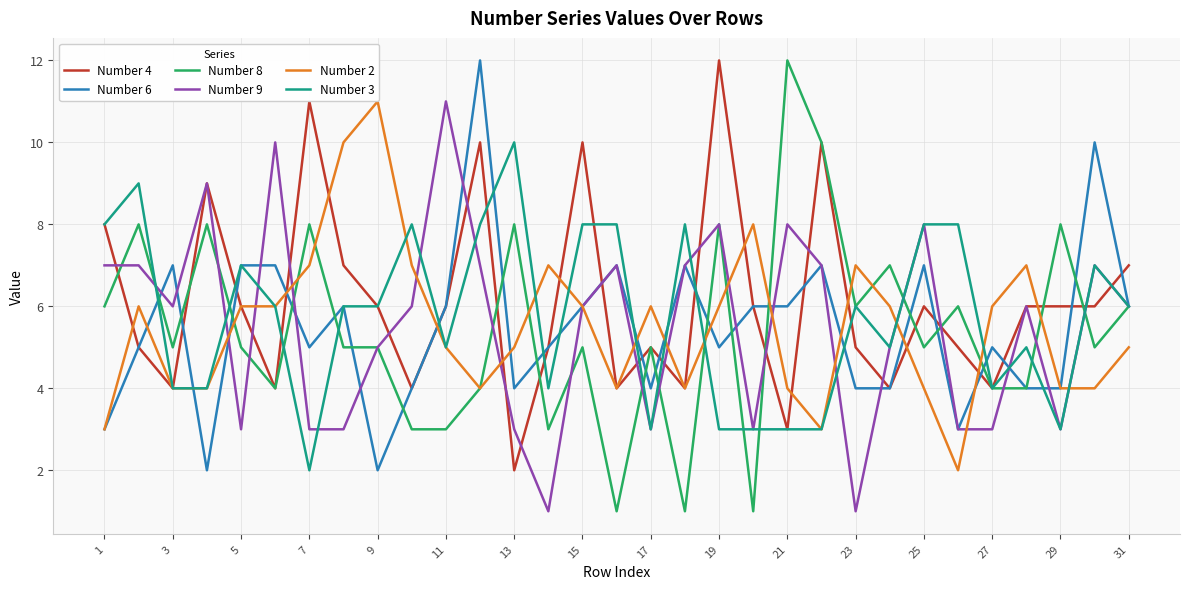

True or false: Number 3 and Number 6 cross at least once.

True